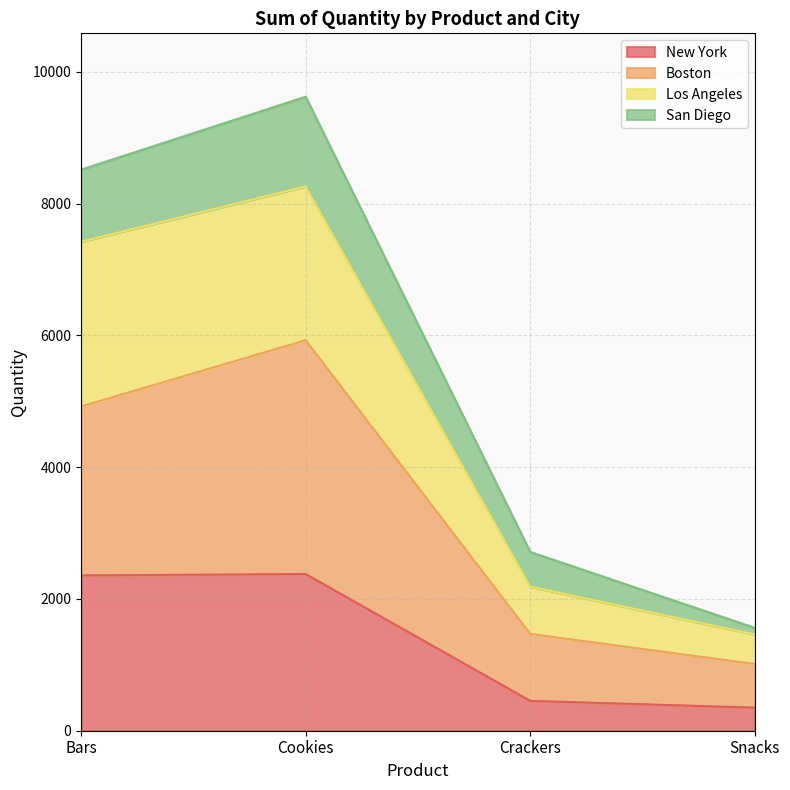

At which label does New York first exceed 2357?

Cookies